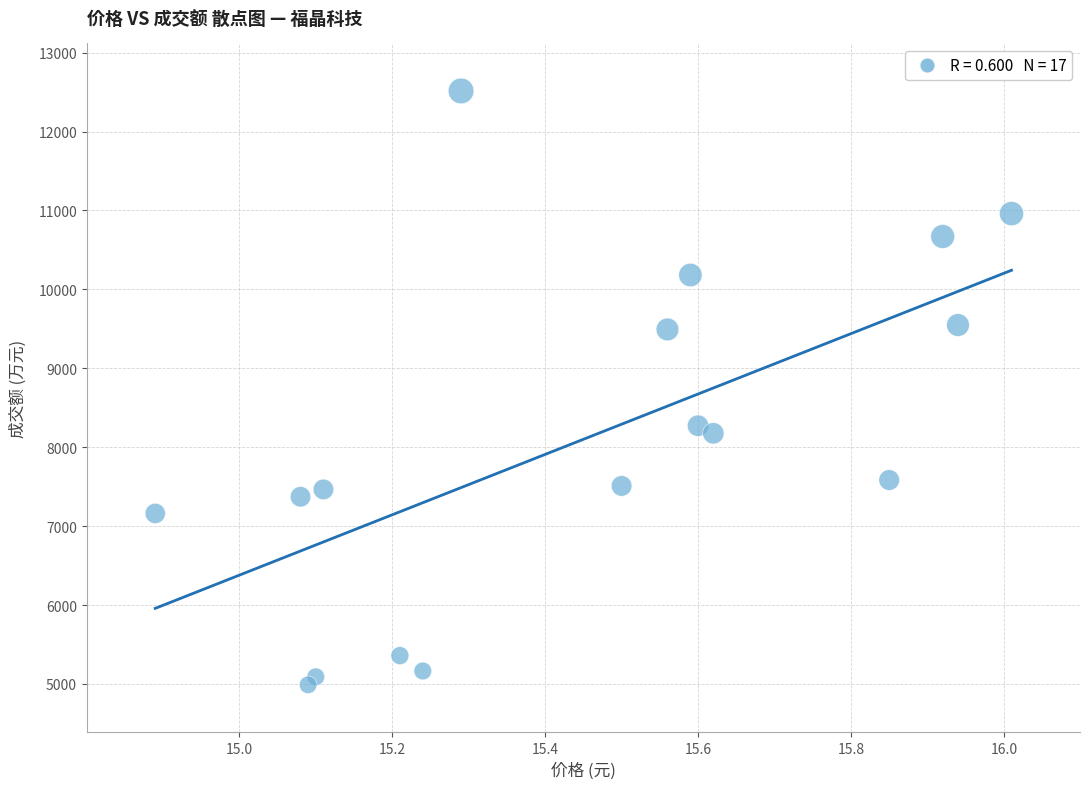

What Y value in the scatter plot is closest to 8751?

8272